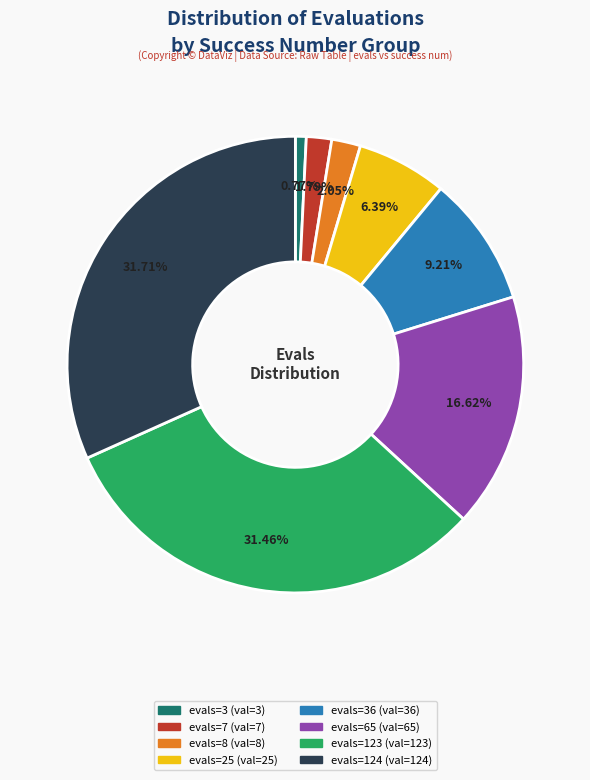

Is there any slice that represents more than half of the pie?

No